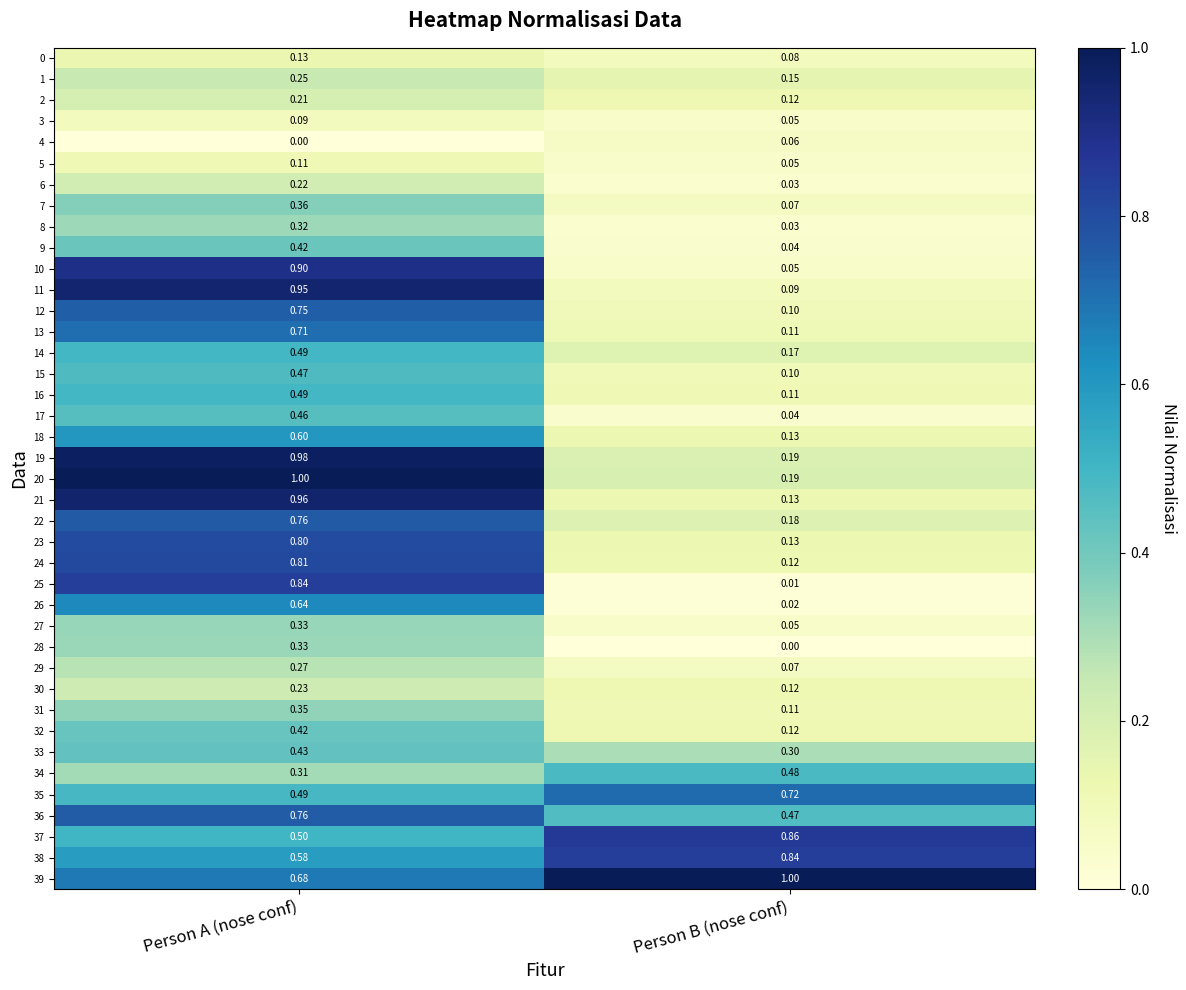

List the labels in order of 13 value, smallest first.

Person B (nose conf), Person A (nose conf)